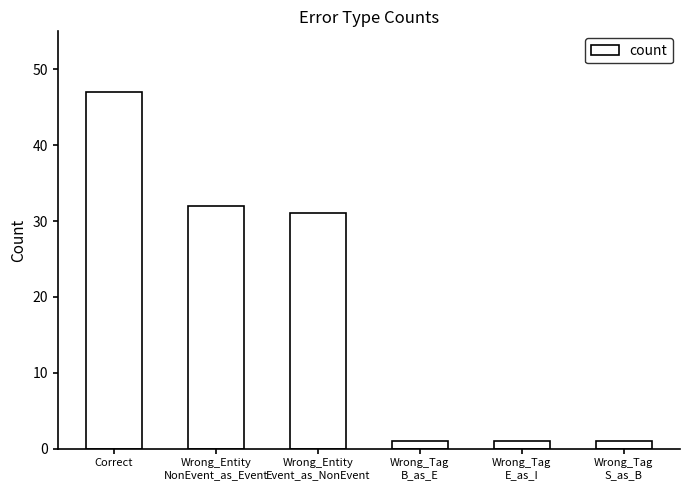

What is the minimum value shown in the chart?

1